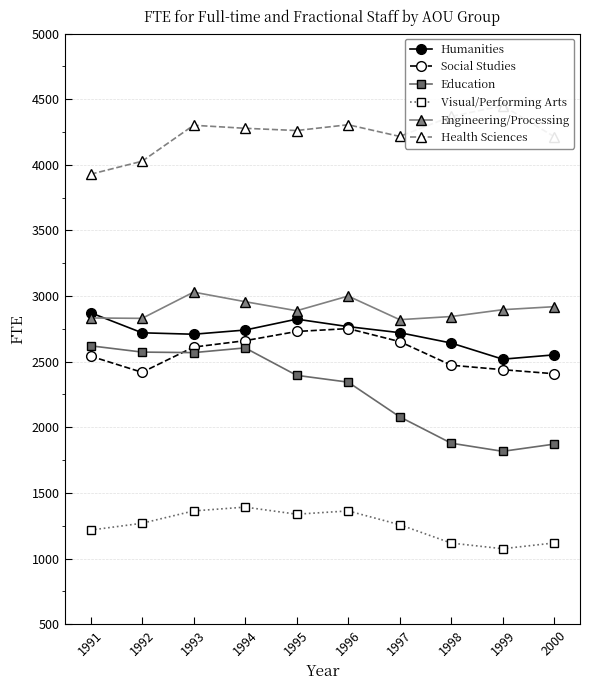

Does the chart have visible grid lines?

Yes